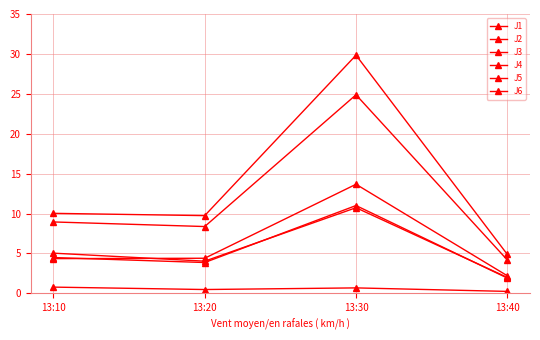

Does the chart have visible grid lines?

Yes